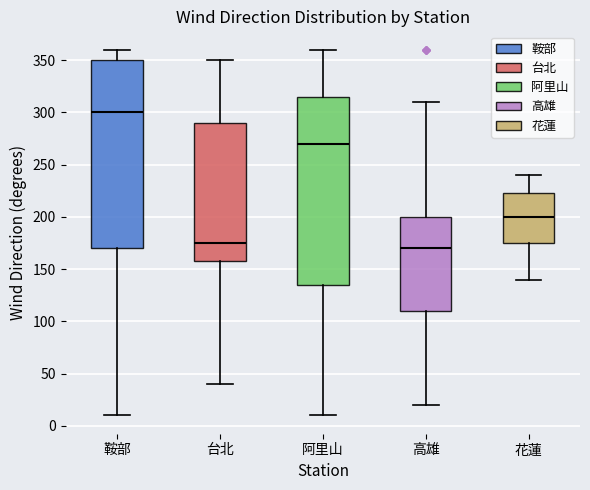

Reading left to right, transcribe this box plot: for each box, give where its median line is, the range the box spans, and where its two whiskers end, as read against the y-axis. The values are not printed on the chart, so give them approximately, as read against the axis.

鞍部: median 300, box 170 to 350, whiskers 10 to 360
台北: median 175, box 160 to 290, whiskers 40 to 350
阿里山: median 270, box 135 to 315, whiskers 10 to 360
高雄: median 170, box 110 to 200, whiskers 20 to 310
花蓮: median 200, box 175 to 225, whiskers 140 to 240